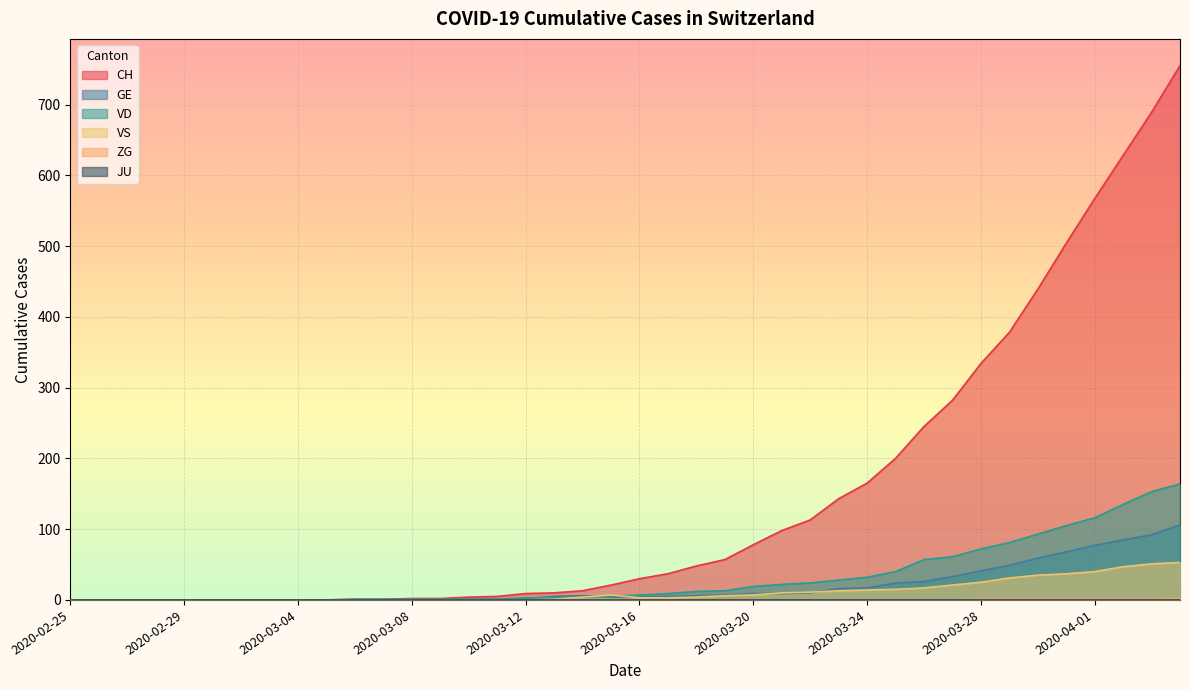

How many lines are shown in the chart?

6